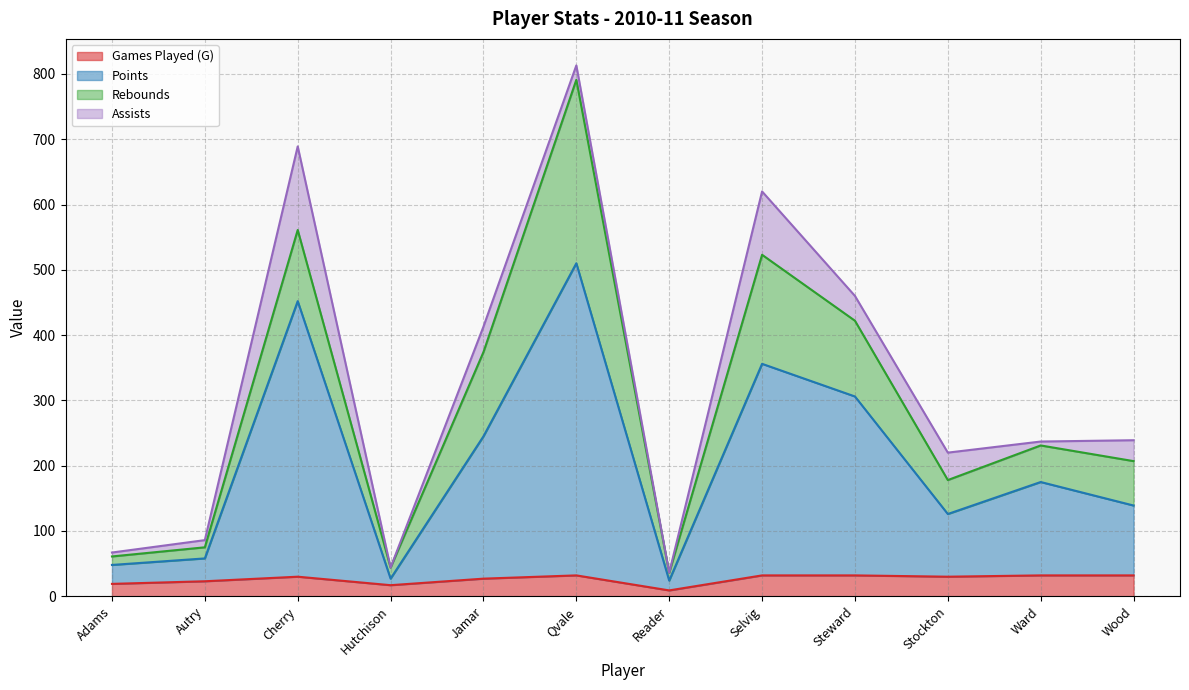

What is the maximum value for Games Played (G)?

32